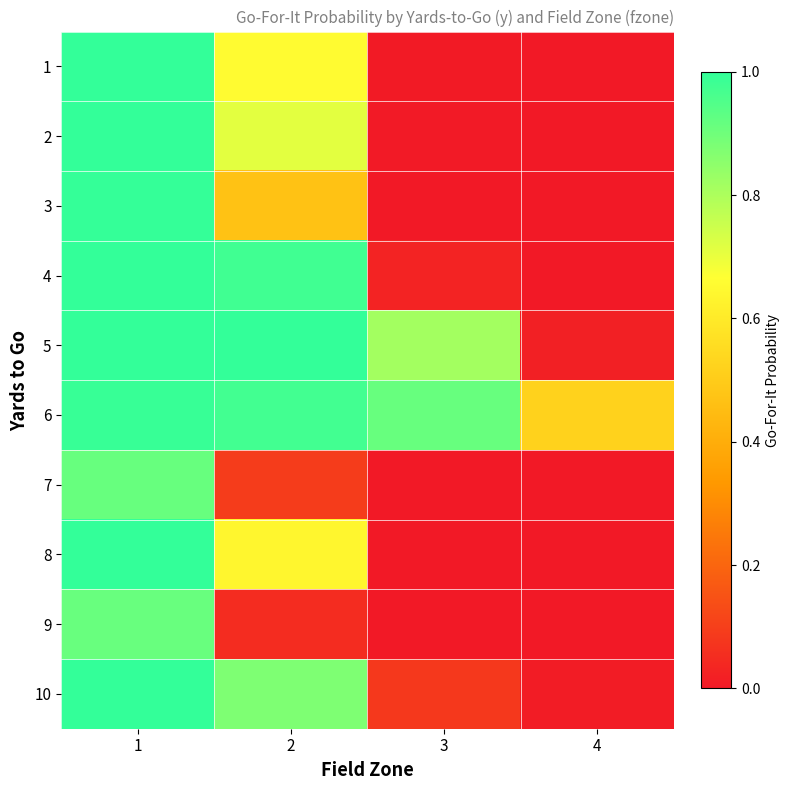

How many distinct data groups are displayed?

10